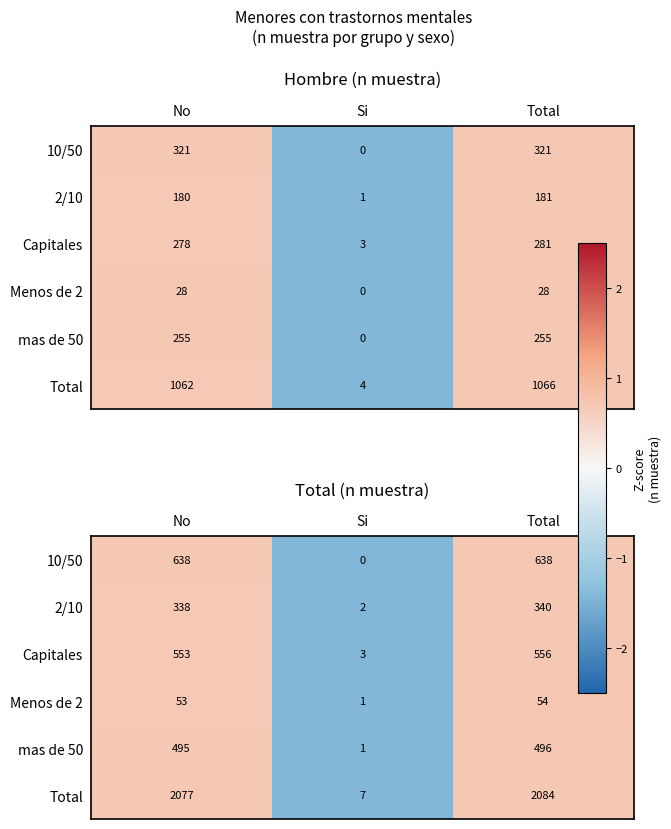

How many positive values does the 2/10 series have?

2